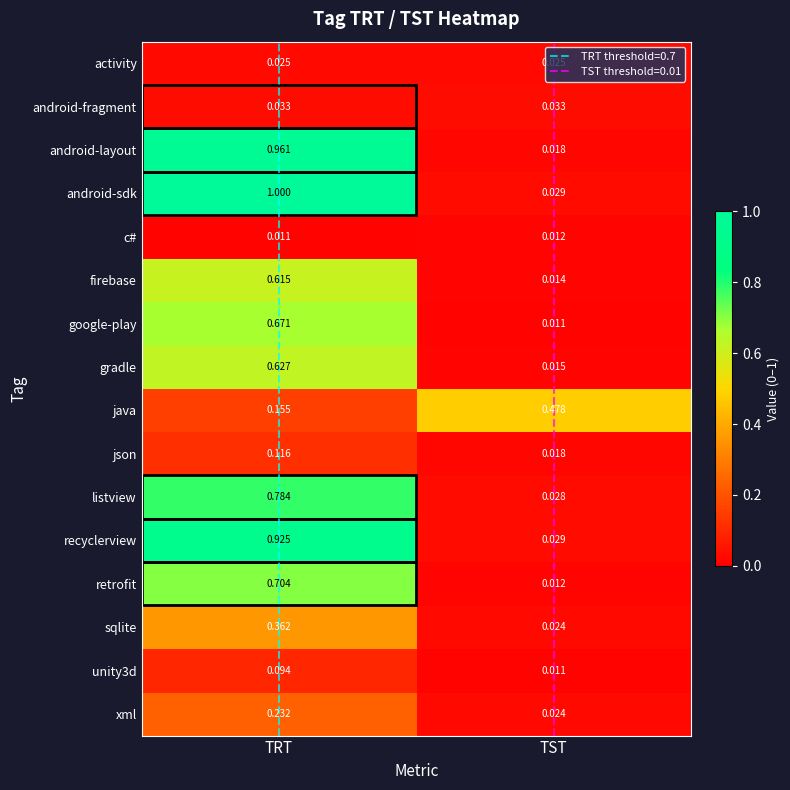

At which label is c# closest to 0?

TRT